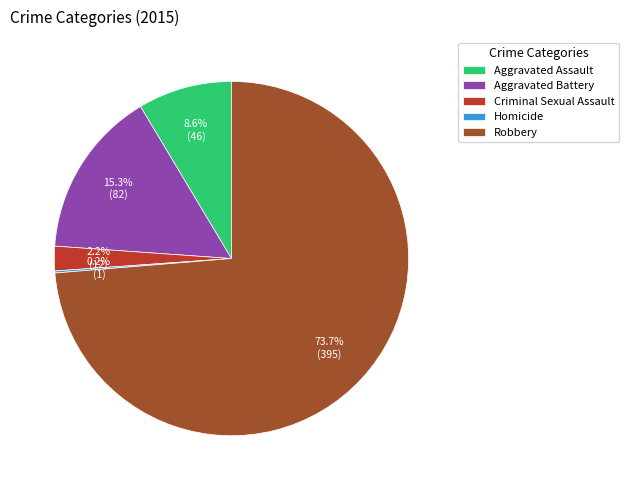

To the nearest percent, what percentage of the pie is Criminal Sexual Assault?

2%